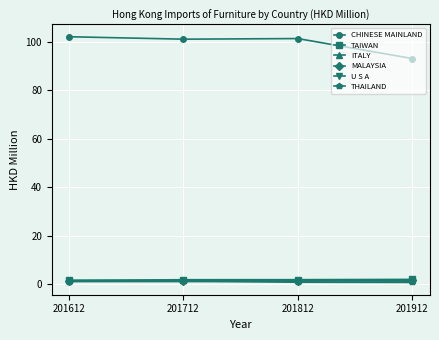

True or false: U S A and CHINESE MAINLAND cross at least once.

False